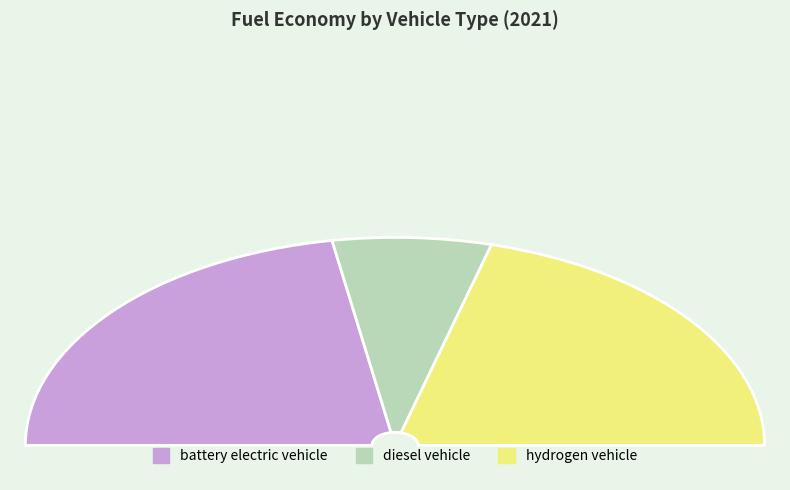

Combined, do battery electric vehicle and diesel vehicle account for over 50%?

Yes